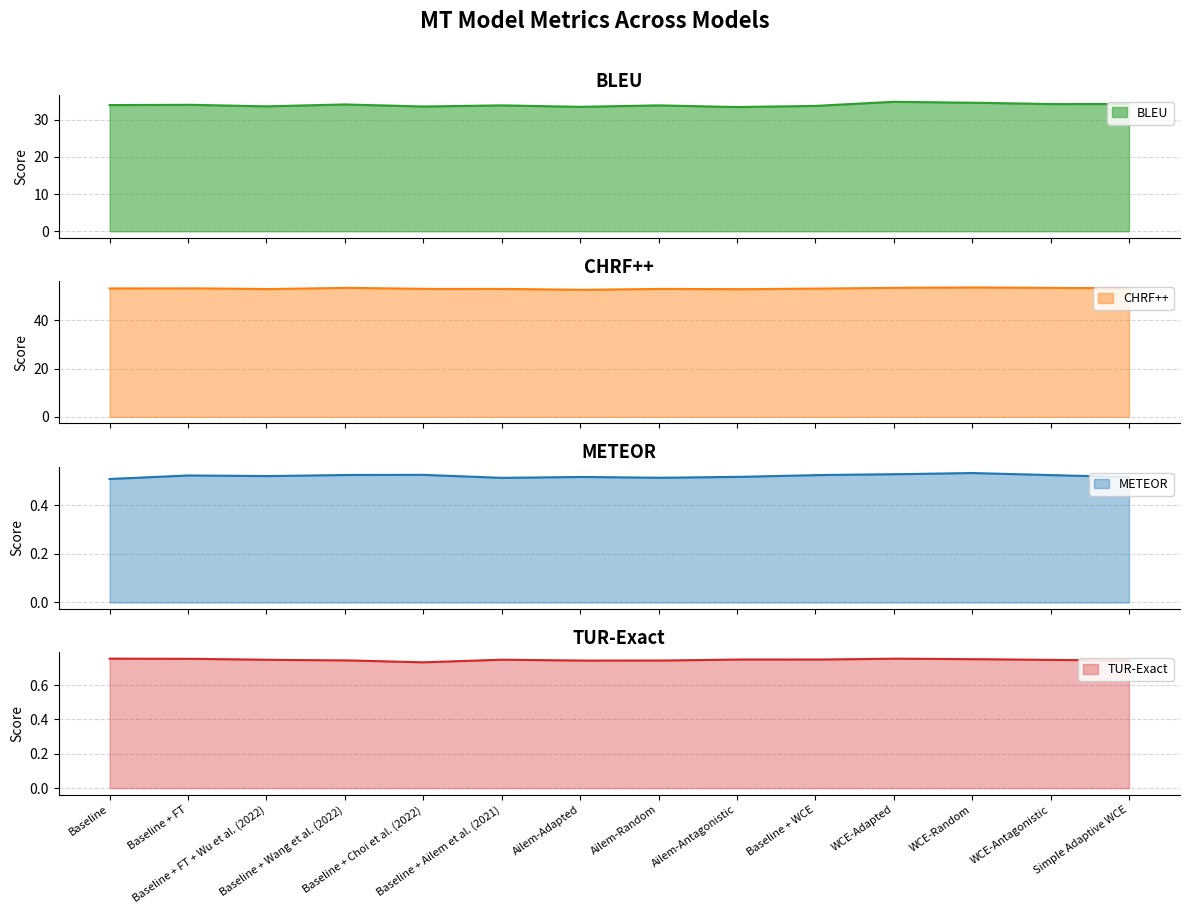

What is the sum of the BLEU values at Baseline + FT + Wu et al. (2022) and Baseline + WCE?

67.3